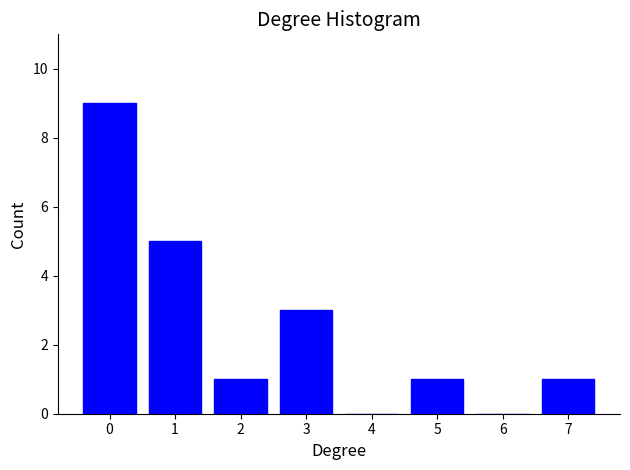

Reading right to left, transcribe all the data shown in this chart.

7=1	6=0	5=1	4=0	3=3	2=1	1=5	0=9